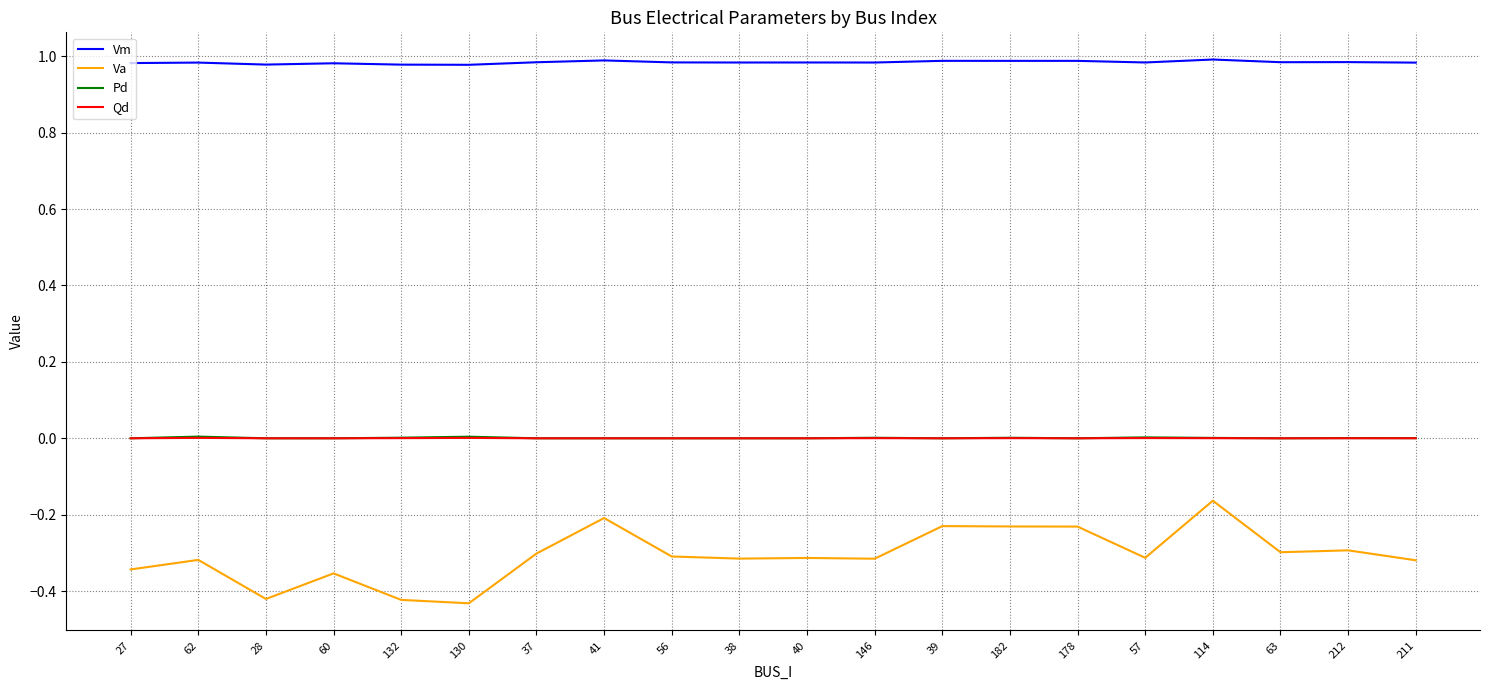

What position from the left is 114?

17